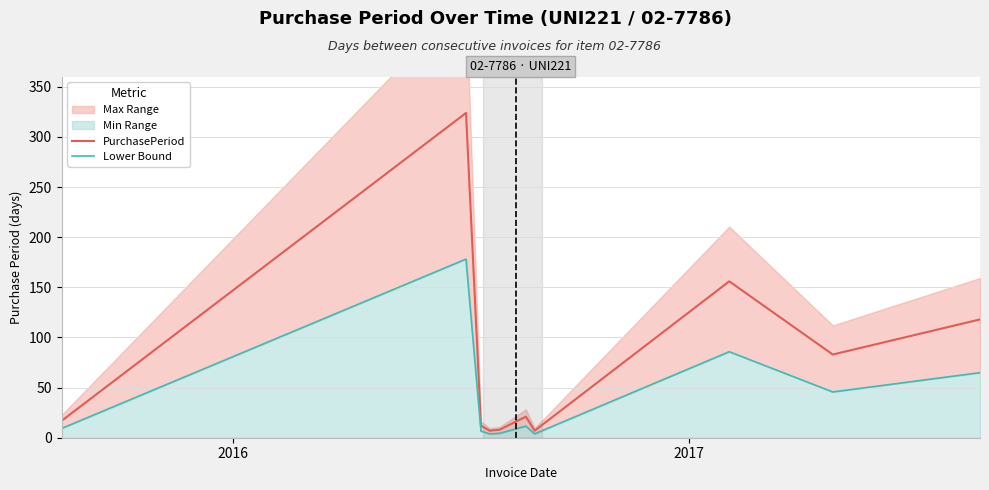

True or false: PurchasePeriod and Lower Bound intersect in this chart.

False